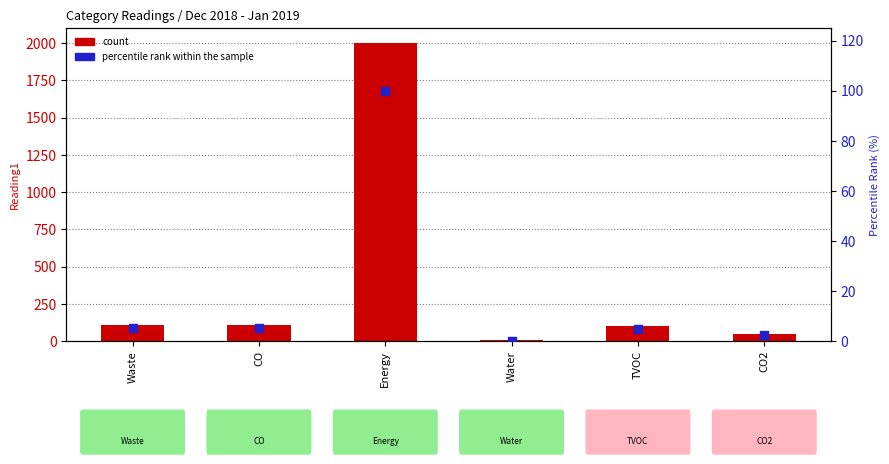

What is the total value across all series at TVOC?

105.1